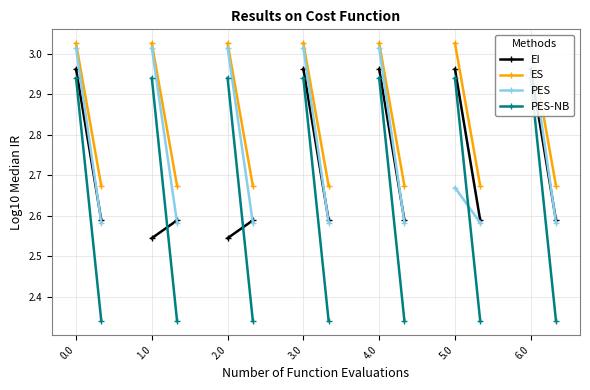

Rank the series at 13 from highest to lowest value.

ES, EI, PES, PES-NB